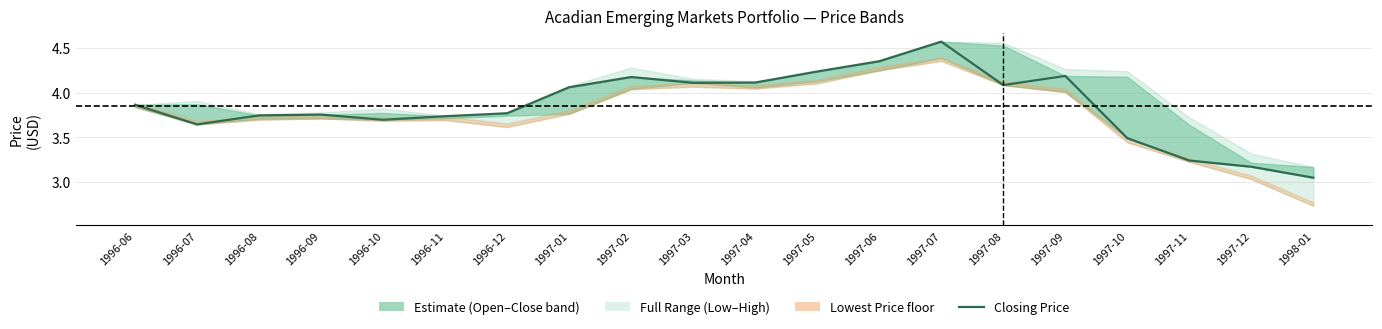

What is the sum of all values?

77.1